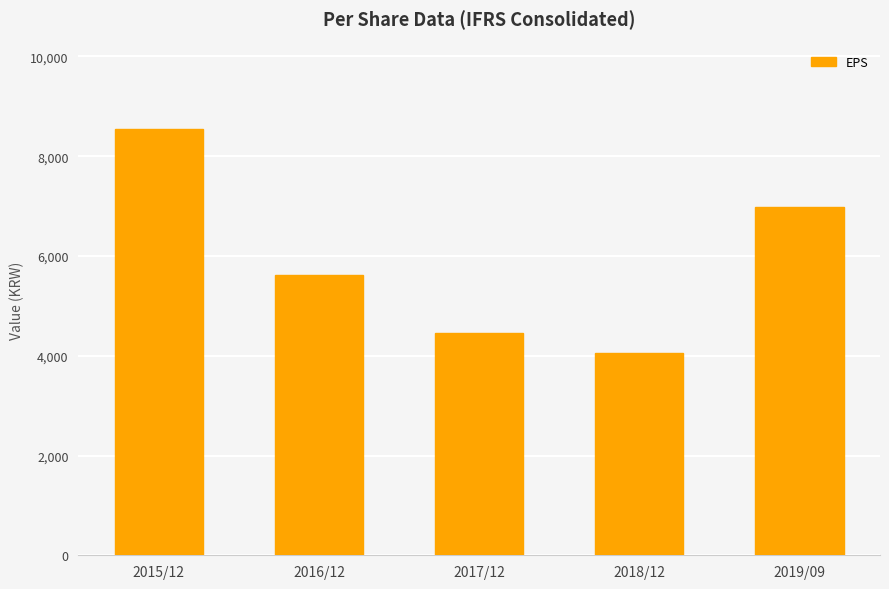

What is the difference between the second highest and minimum values?

2924